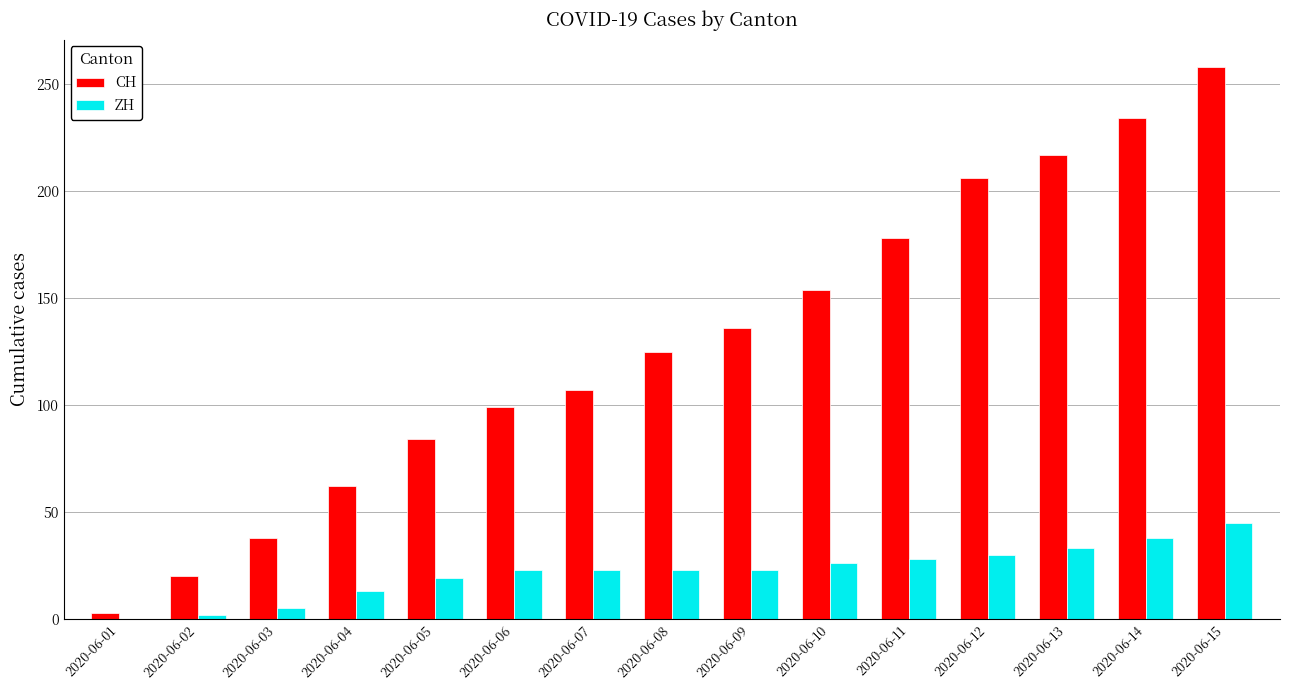

Read the CH value at 2020-06-03, to the nearest 50.

50